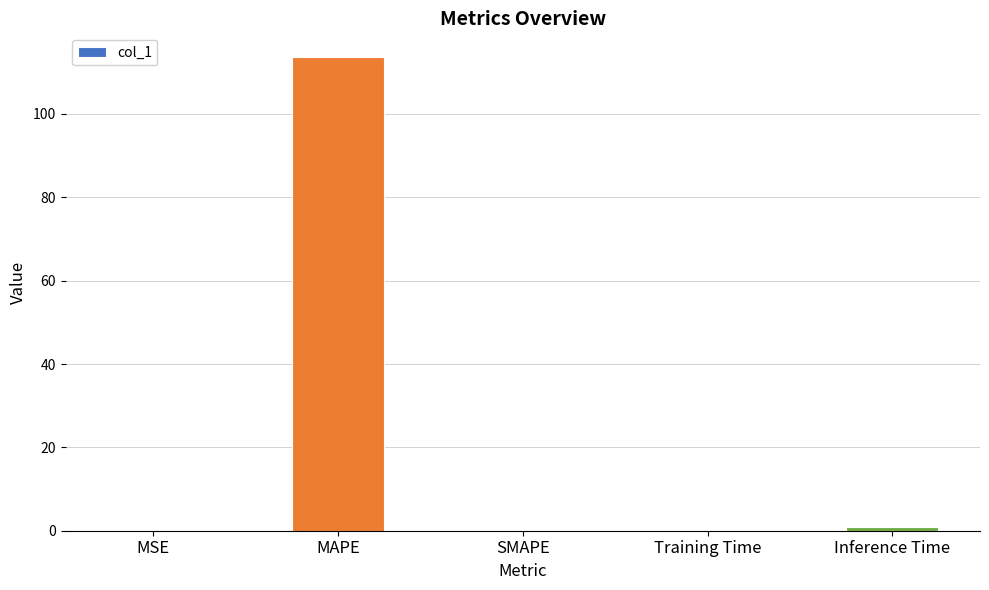

Count the number of categories in the chart.

5